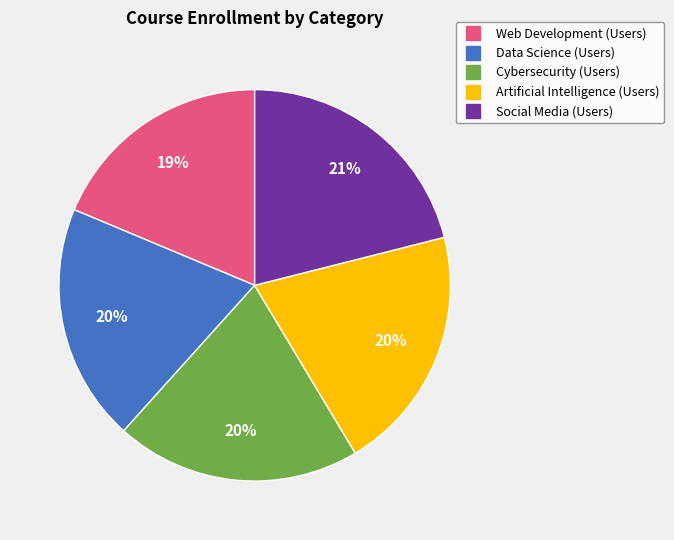

Between Artificial Intelligence (Users) and Social Media (Users), which is larger?

Social Media (Users)